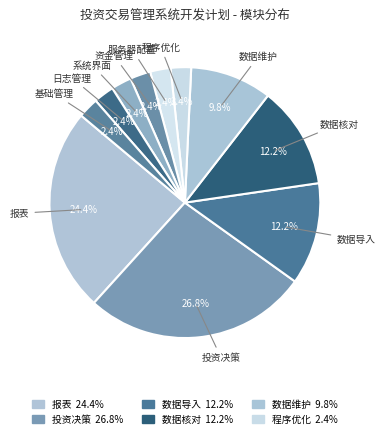

Count the number of slices in the pie.

11